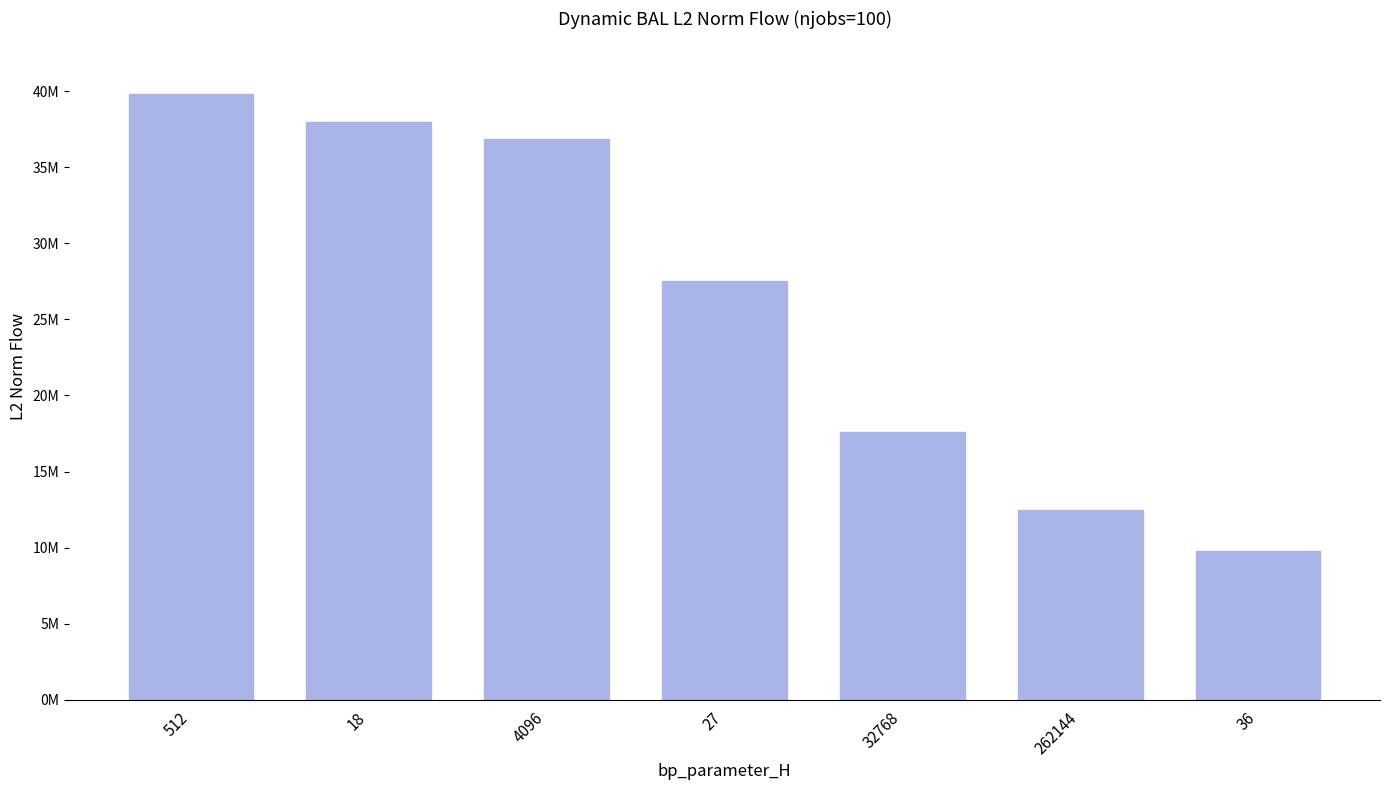

Reading right to left, what are all the values shown in this chart?

36=9780857.7	262144=12476427.5	32768=17624495.4	27=27528571.5	4096=36835333.3	18=37989848.5	512=39838233.5